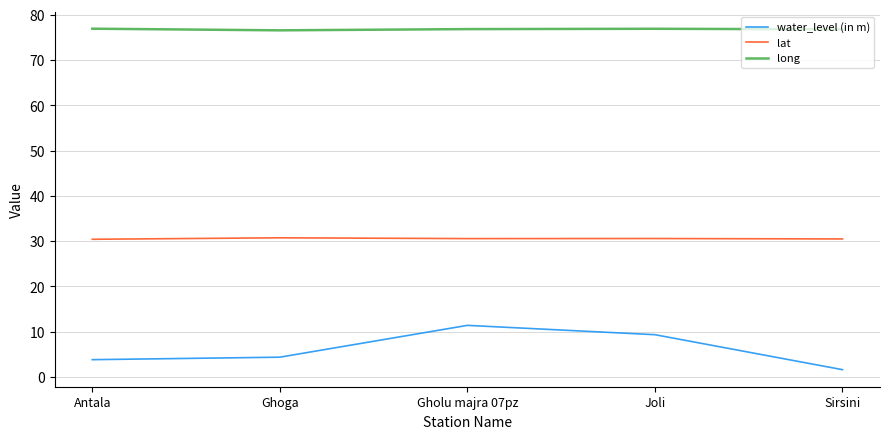

The value of lat at Joli is 6.9. True or false?

False